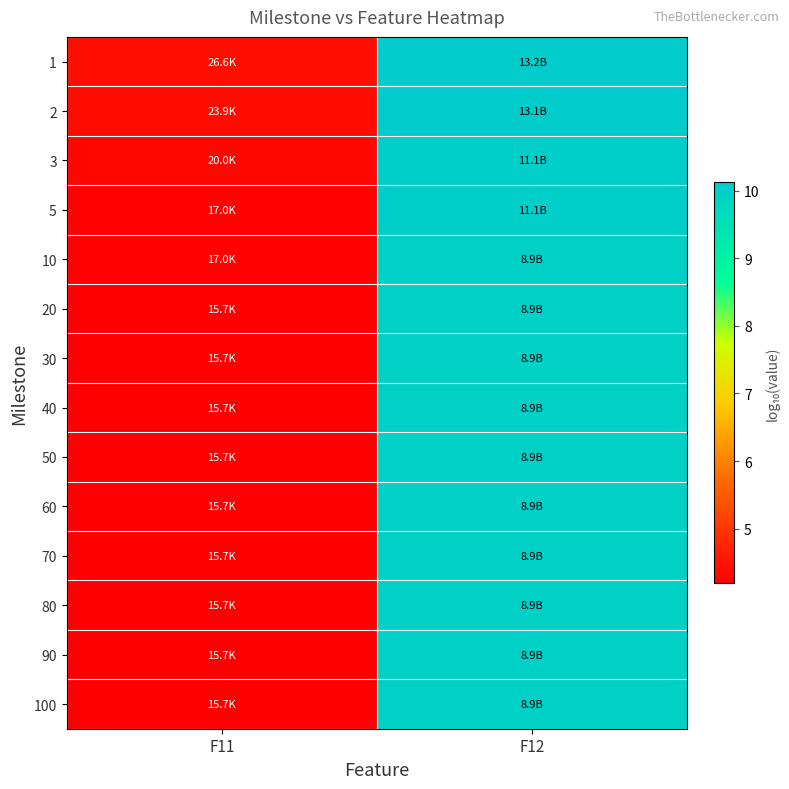

What is the spread (max minus min) of values at F11?

0.2